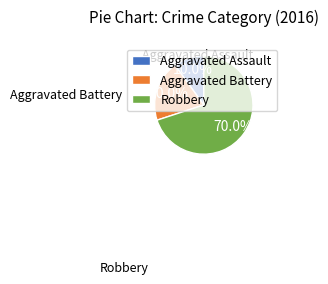

How many segments does this pie chart have?

3